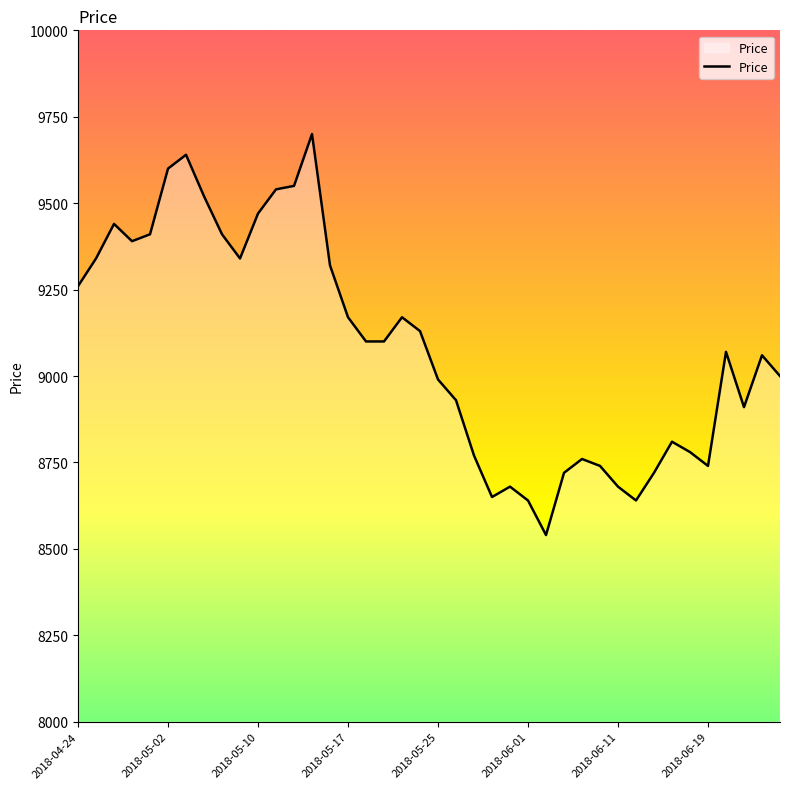

What is the smallest value displayed?

8540